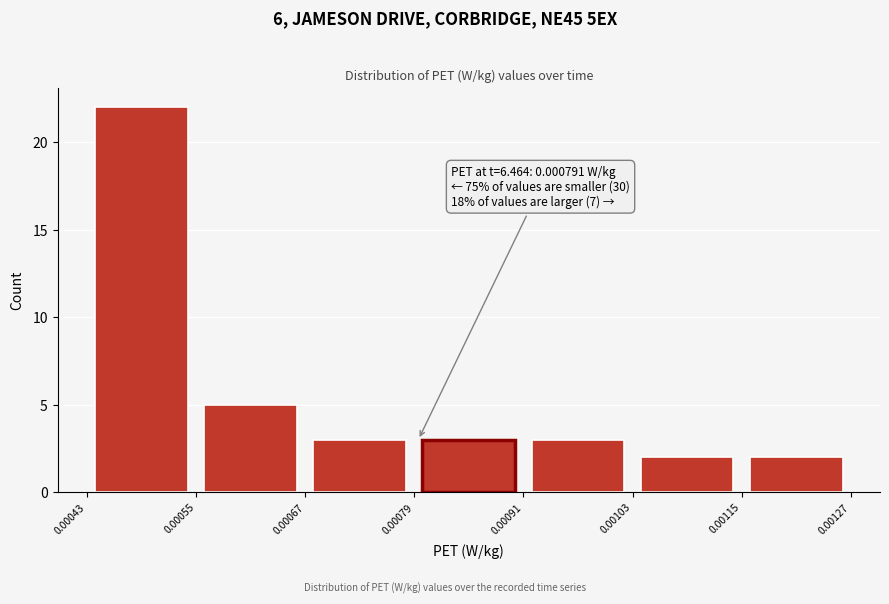

Over which range of the x-axis is the bar tallest?

0.00043 to 0.00055